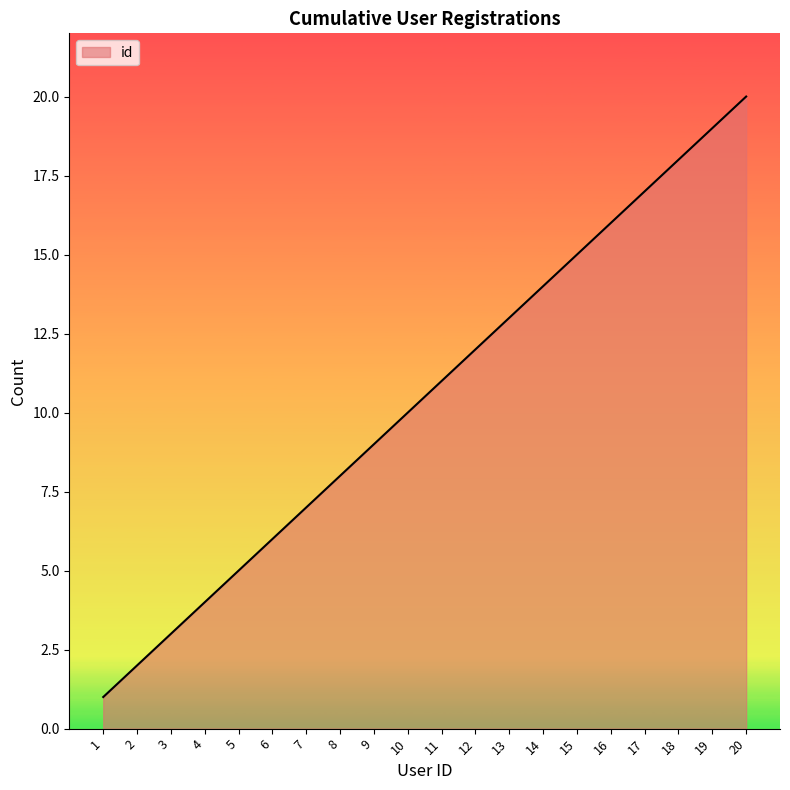

Reading left to right, extract all data points from this chart.

1=1	2=2	3=3	4=4	5=5	6=6	7=7	8=8	9=9	10=10	11=11	12=12	13=13	14=14	15=15	16=16	17=17	18=18	19=19	20=20